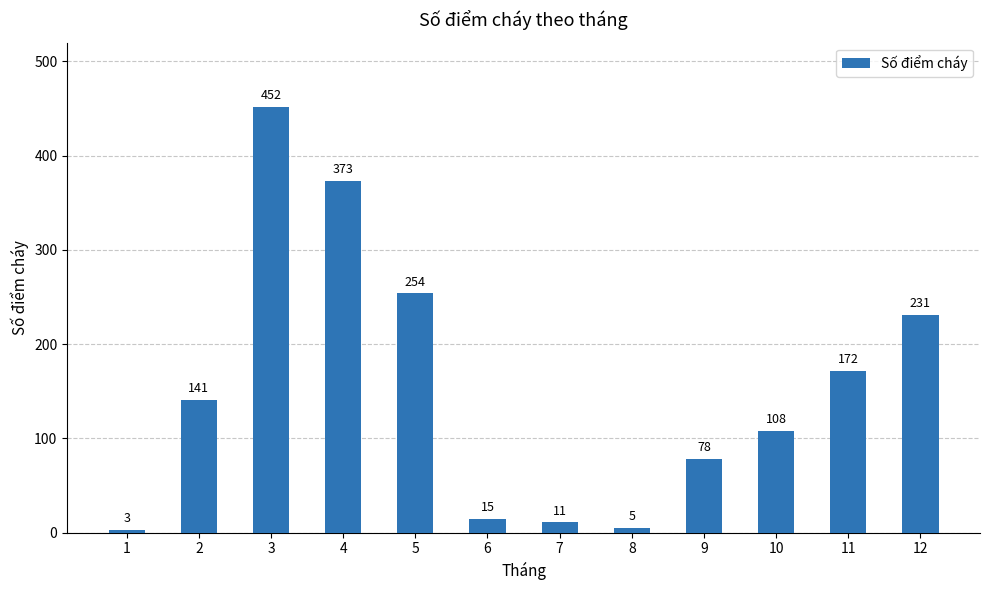

What is the value of the 2nd bar from the left?

141